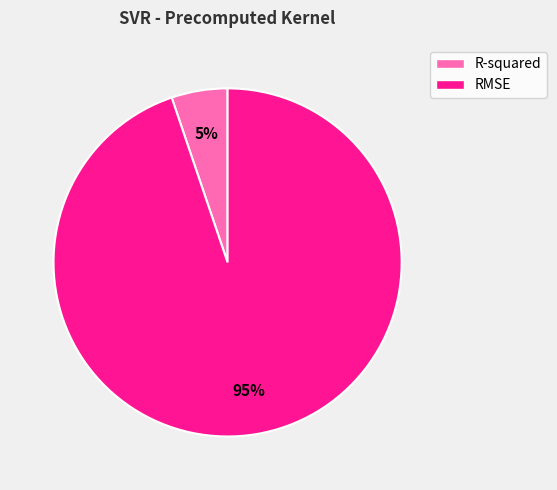

What is the ratio of the value at R-squared to the value at RMSE?

0.1